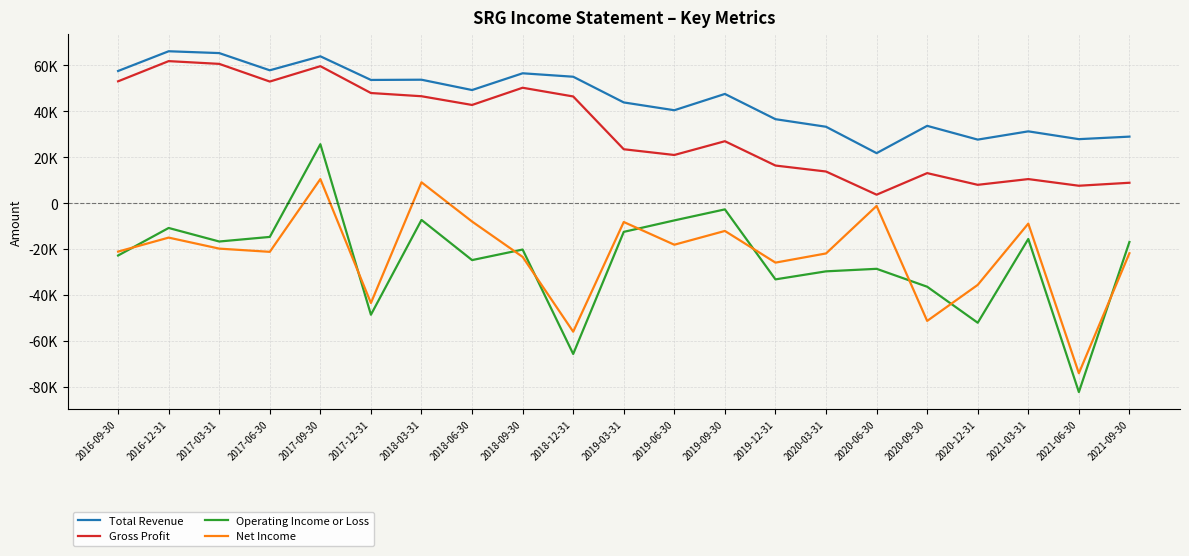

What are all the series names shown in the legend?

Total Revenue, Gross Profit, Operating Income or Loss, Net Income